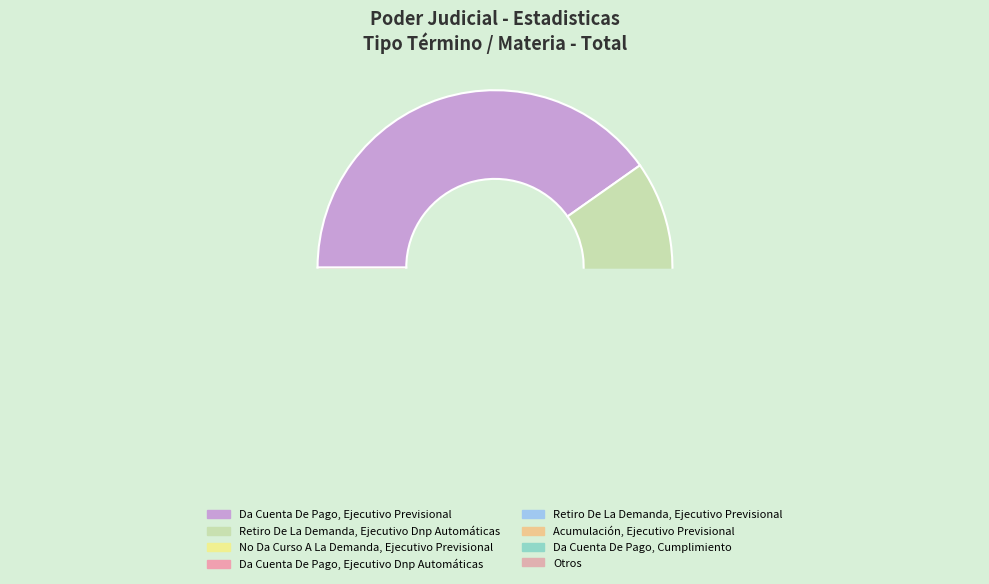

Rank the categories by value from highest to lowest.

Da Cuenta De Pago, Ejecutivo Previsional, Retiro De La Demanda, Ejecutivo Dnp Automáticas, No Da Curso A La Demanda, Ejecutivo Previsional, Da Cuenta De Pago, Ejecutivo Dnp Automáticas, Retiro De La Demanda, Ejecutivo Previsional, Acumulación, Ejecutivo Previsional, Da Cuenta De Pago, Cumplimiento, Otros